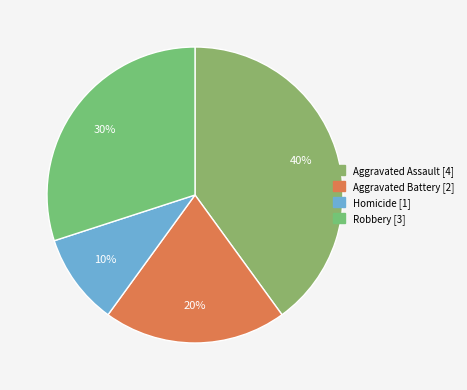

Rank the categories by value from lowest to highest.

Homicide, Aggravated Battery, Robbery, Aggravated Assault